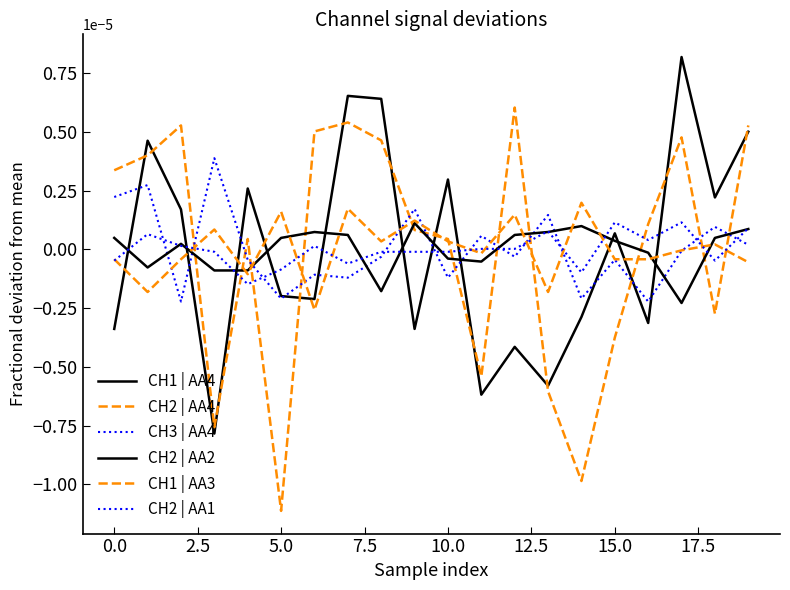

In CH2 | AA2, how many points are higher than both neighbors (excluding endpoints)?

4